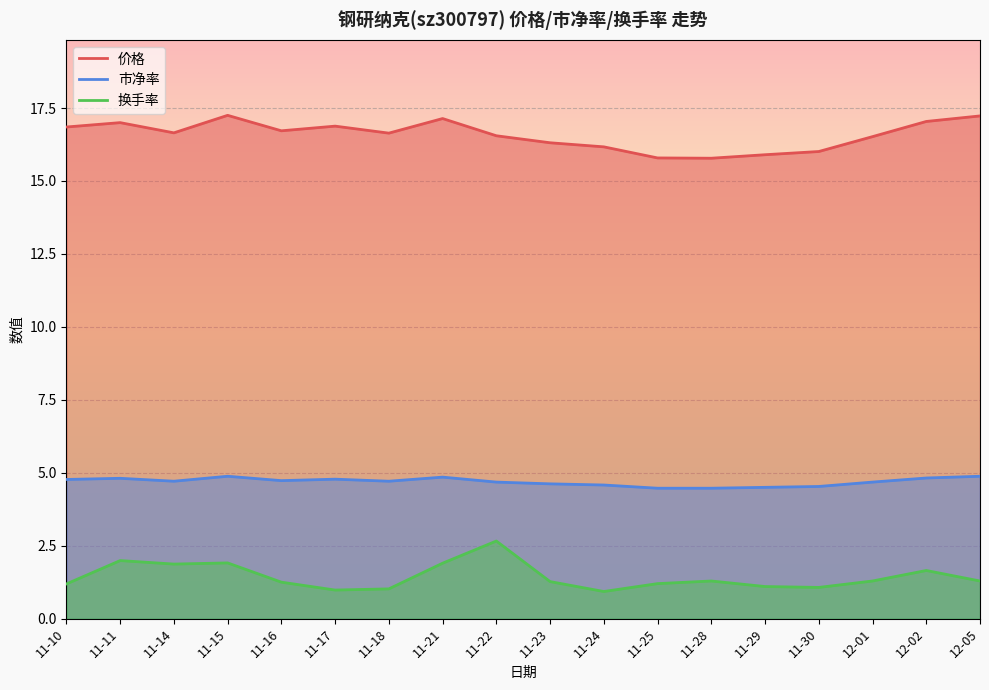

Which series has the largest range (max minus min)?

换手率